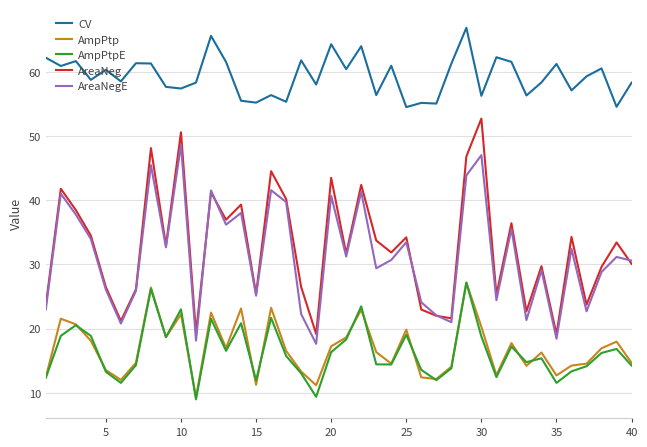

Which series has the largest total across all categories?

CV